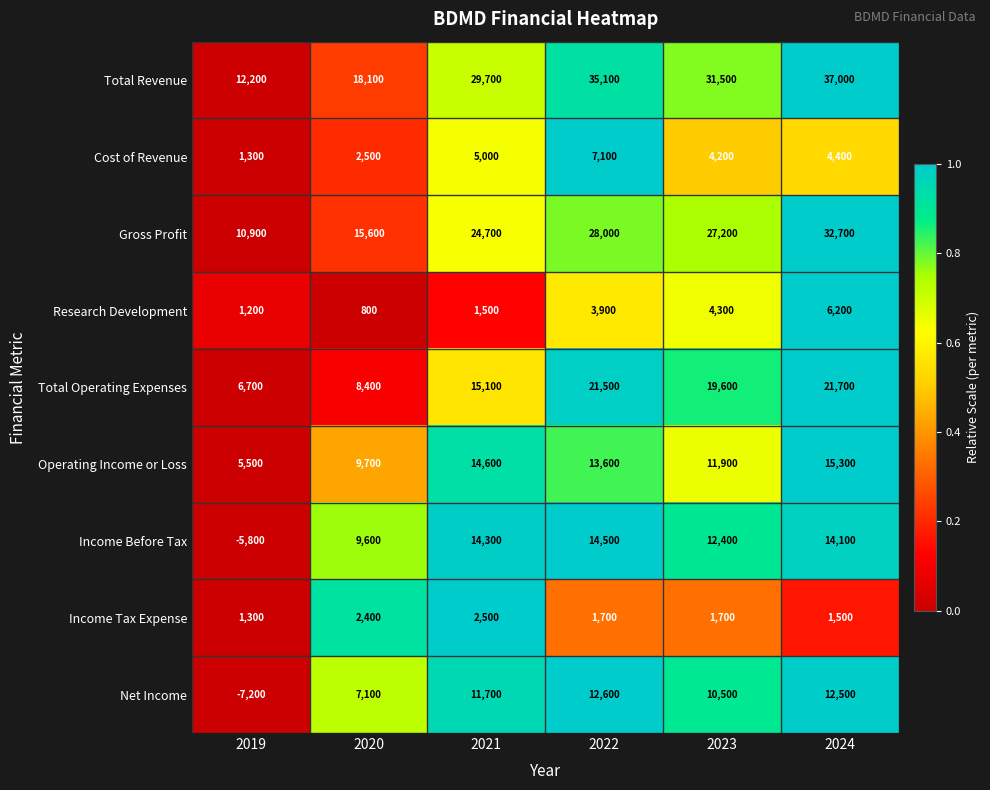

What is the total value across all series at 2020?

74200